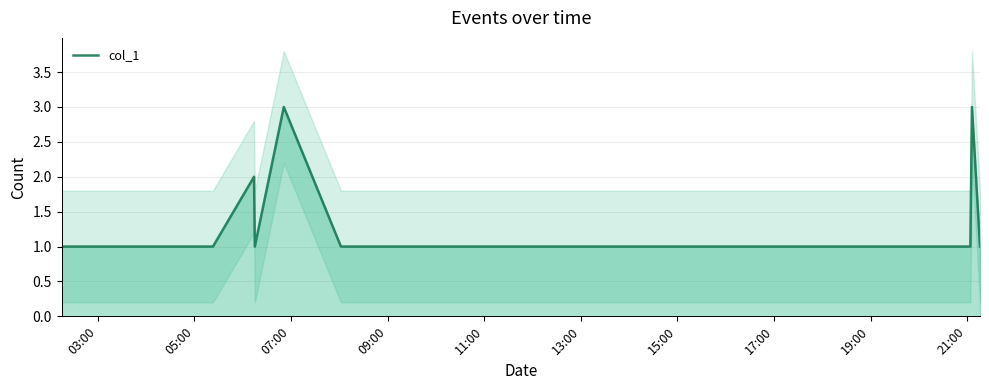

What is the sum of all values?

29